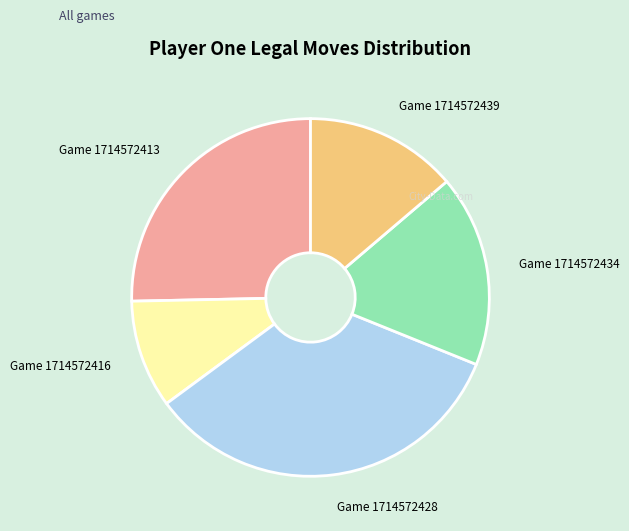

Does Game 1714572428 represent more than half of the total?

No